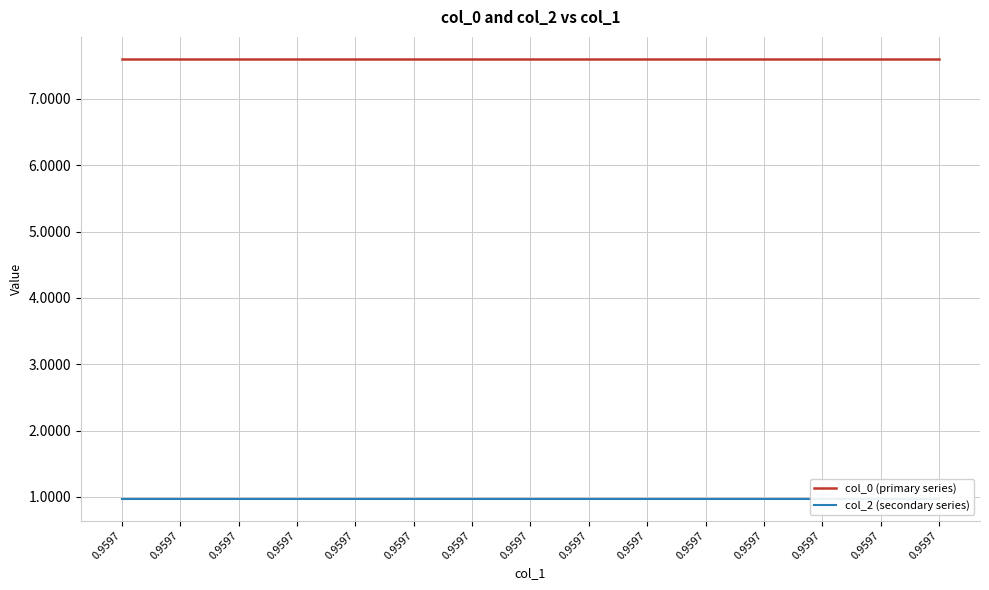

True or false: col_0 (primary series) and col_2 (secondary series) cross at least once.

False